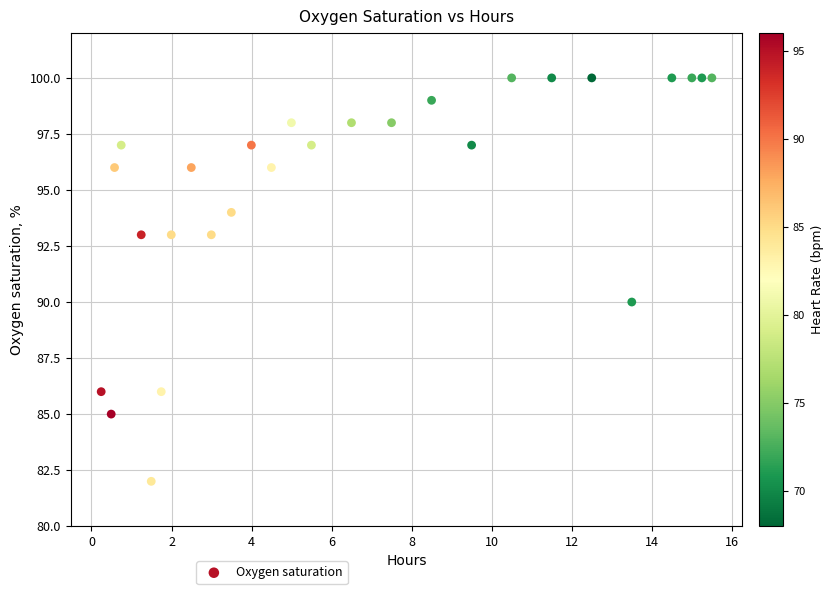

What Y value in the scatter plot is closest to 91?

90